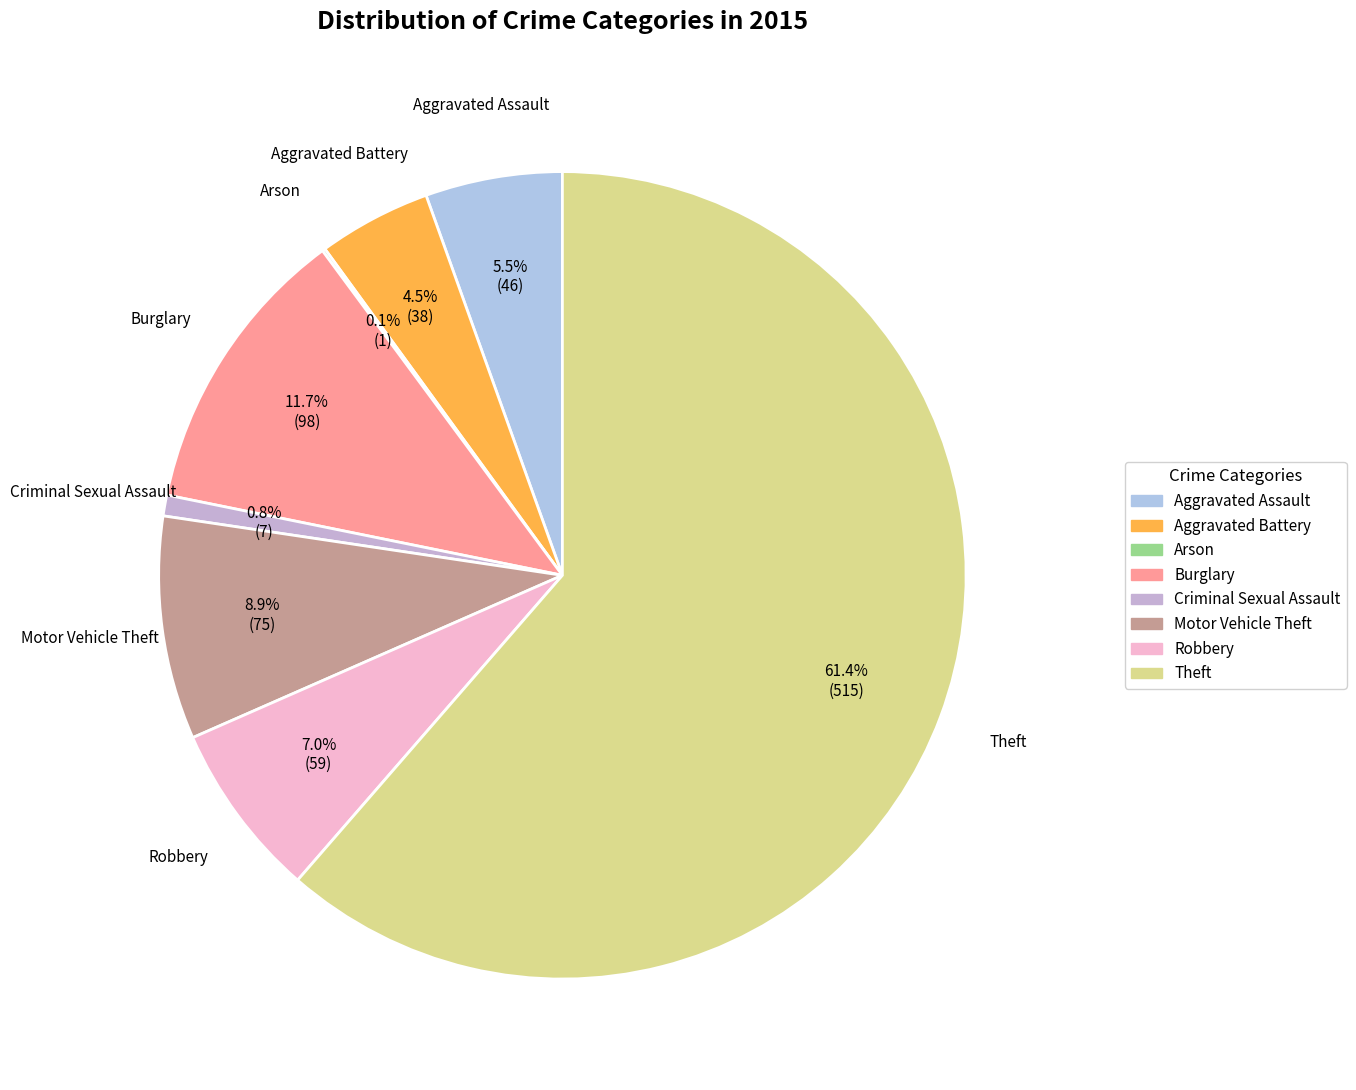

Which slice represents more than half of the pie?

Theft